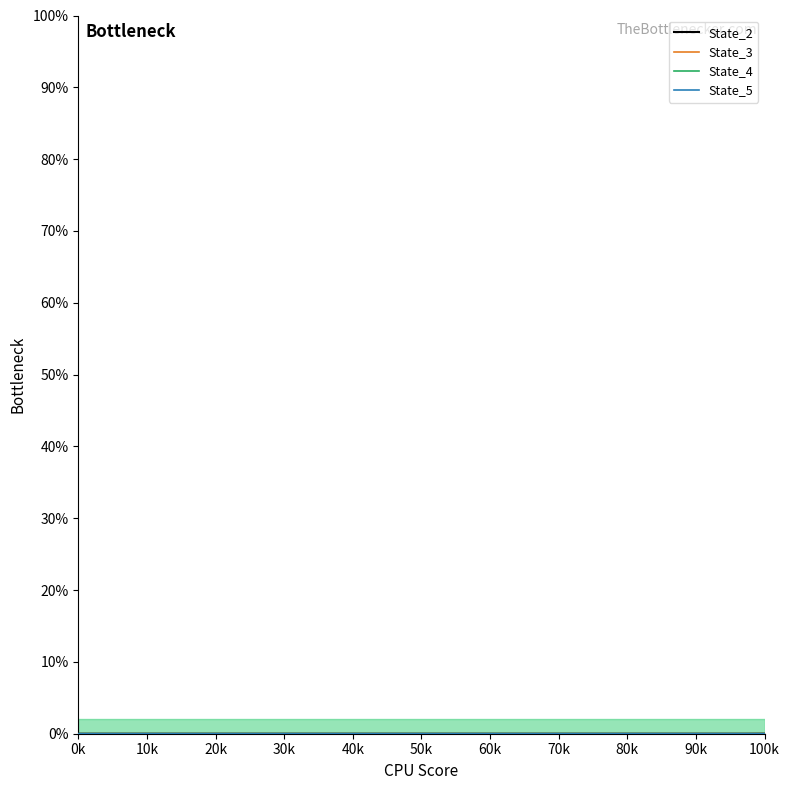

Does the chart display data point markers on the line(s)?

No